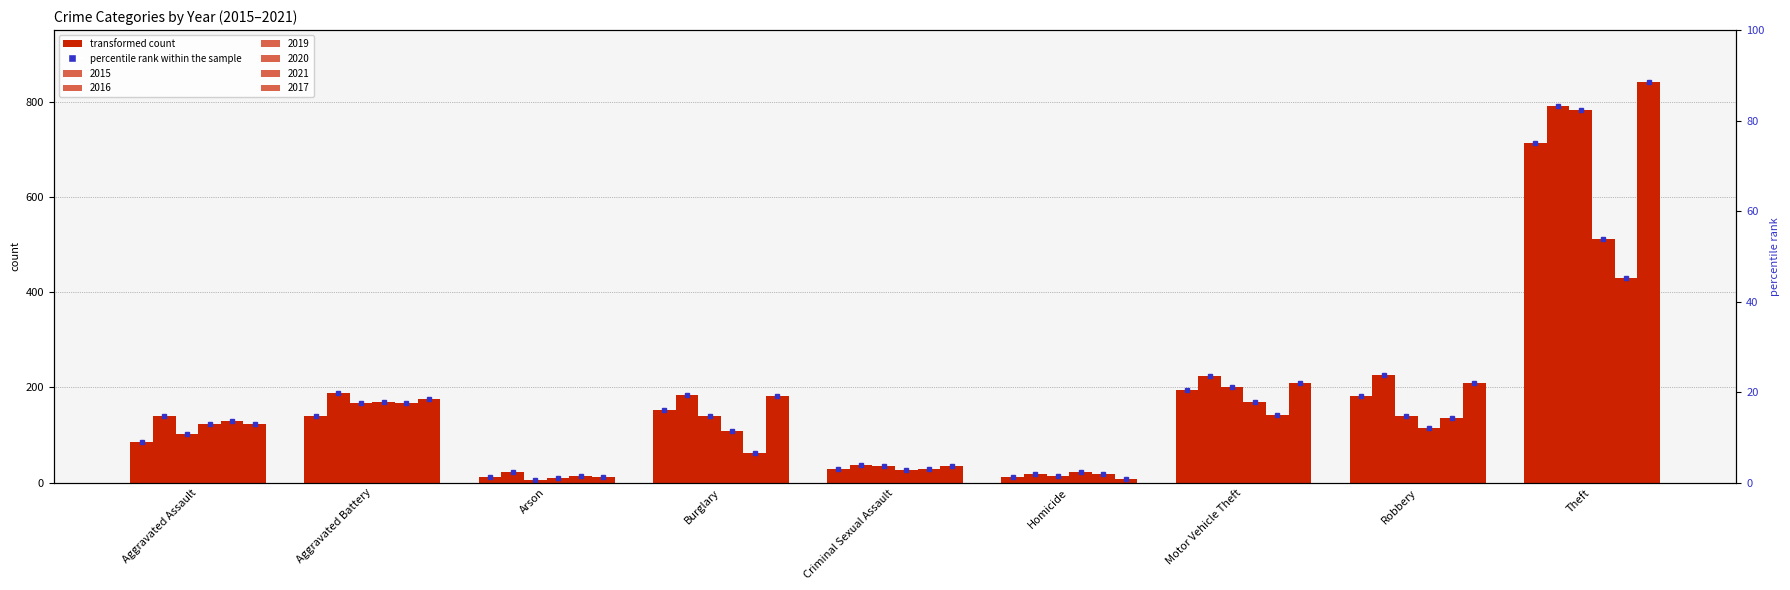

Which category has the highest value in the 2016 series?

Theft